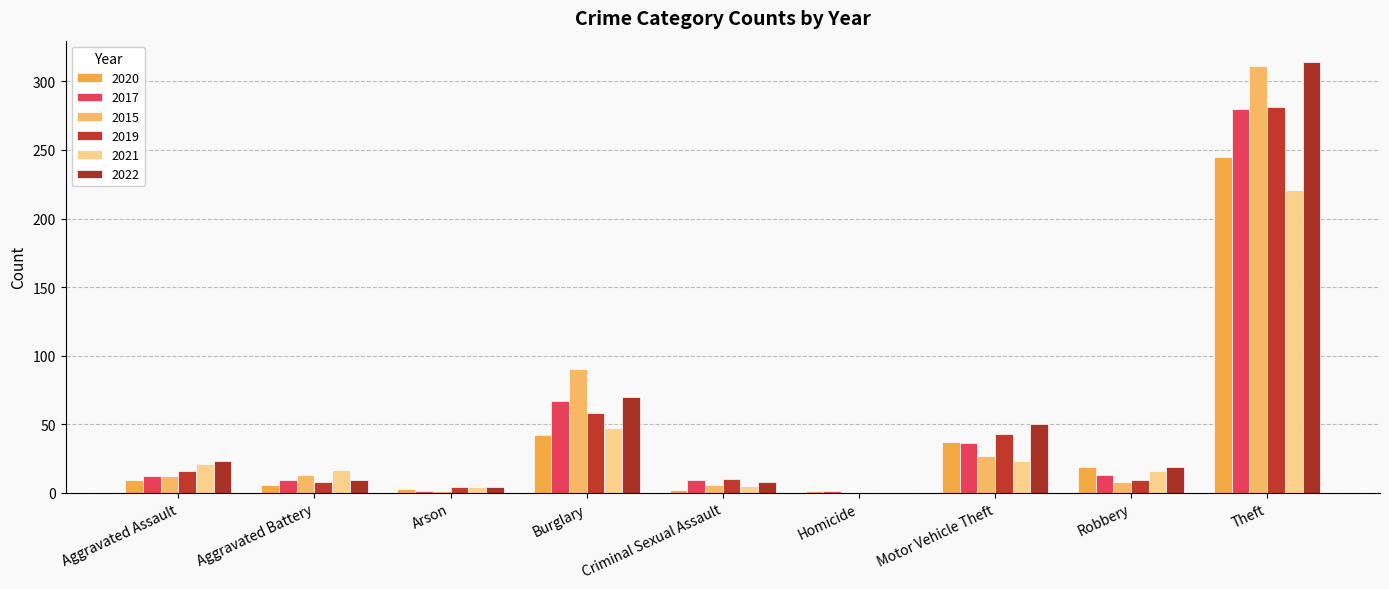

What is the difference between the highest and lowest values at Burglary?

48